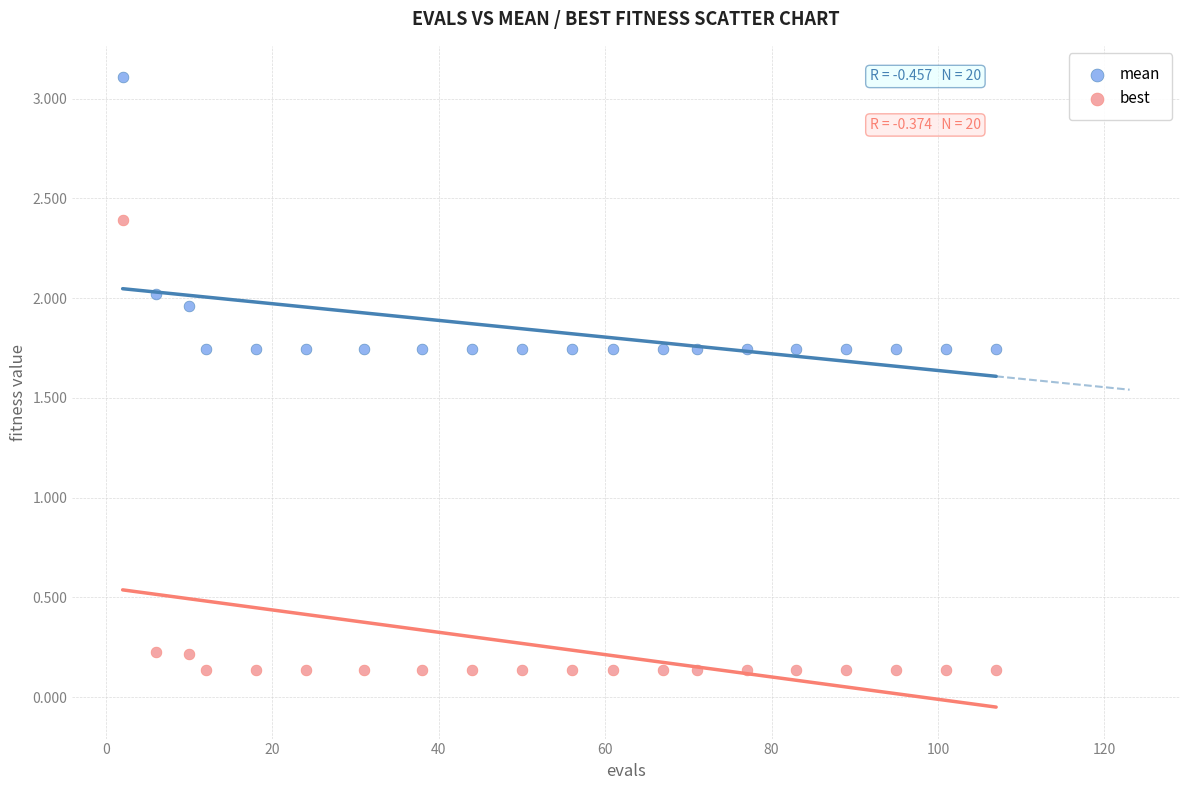

What are all the series names shown in the legend?

mean, best